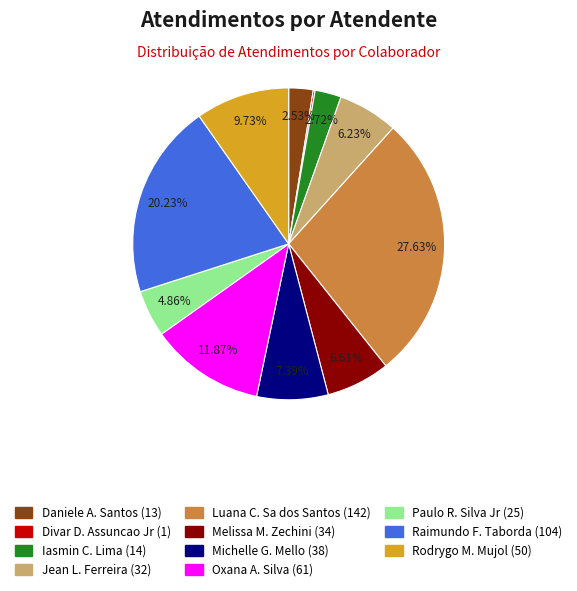

Which has a higher value, Oxana A. Silva (61) or Iasmin C. Lima (14)?

Oxana A. Silva (61)